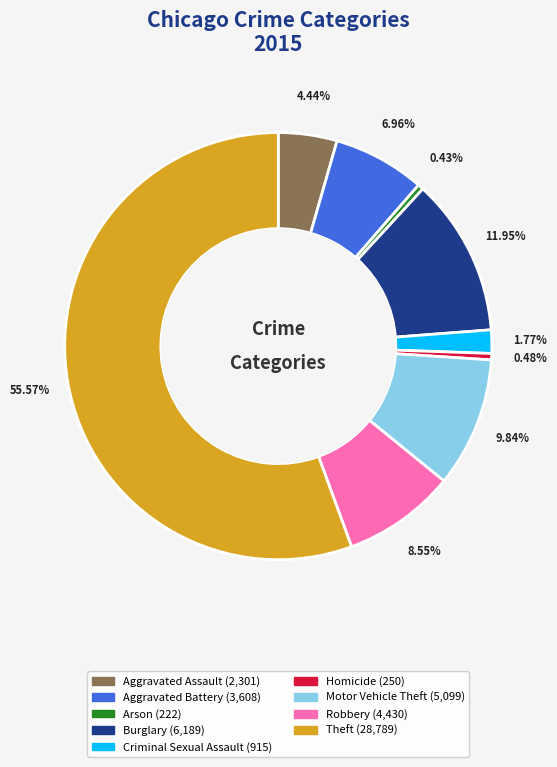

The Burglary slice represents 12% of the pie. True or false?

True